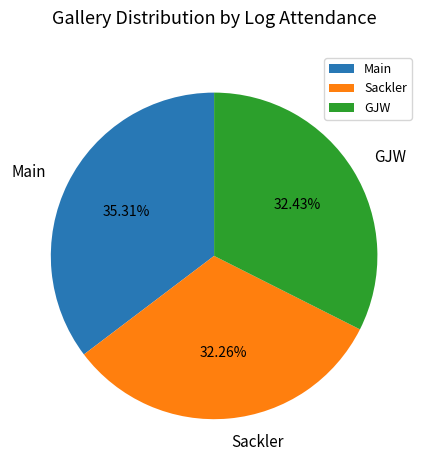

Is there a majority slice in this chart?

No